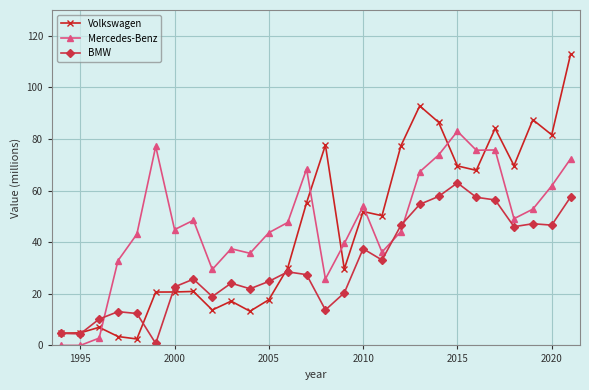

True or false: Mercedes-Benz and Volkswagen cross at least once.

True